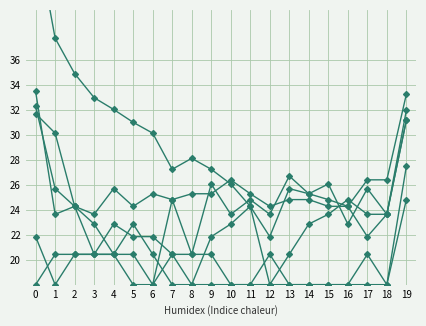

Reading right to left, what are all the values shown in this chart?

col_1: 19=32.0	18=23.6	17=21.8	16=24.3	15=24.8	14=25.3	13=25.7	12=21.8	11=24.3	10=26.1	9=27.2	8=28.1	7=27.2	6=30.1	5=31.0	4=32.0	3=33.0	2=34.9	1=37.7	0=46.3
col_16: 19=31.2	18=23.6	17=25.7	16=22.9	15=26.1	14=25.3	13=26.7	12=23.6	11=24.8	10=23.6	9=26.1	8=20.4	7=24.8	6=18.0	5=18.0	4=20.4	3=20.4	2=20.4	1=18.0	0=21.8
col_4: 19=27.5	18=18.0	17=18.0	16=18.0	15=18.0	14=18.0	13=18.0	12=20.4	11=18.0	10=18.0	9=20.4	8=20.4	7=20.4	6=21.8	5=21.8	4=22.9	3=20.4	2=24.3	1=23.6	0=33.5
col_15: 19=31.2	18=23.6	17=23.6	16=24.8	15=23.6	14=22.9	13=20.4	12=18.0	11=24.3	10=22.9	9=21.8	8=18.0	7=18.0	6=20.4	5=22.9	4=20.4	3=20.4	2=20.4	1=20.4	0=18.0
col_19: 19=33.2	18=26.4	17=26.4	16=24.3	15=24.3	14=24.8	13=24.8	12=24.3	11=25.3	10=26.4	9=25.3	8=25.3	7=24.8	6=25.3	5=24.3	4=25.7	3=23.6	2=24.3	1=25.7	0=32.3
col_5: 19=24.8	18=18.0	17=20.4	16=18.0	15=18.0	14=18.0	13=18.0	12=18.0	11=18.0	10=18.0	9=18.0	8=18.0	7=20.4	6=18.0	5=20.4	4=20.4	3=22.9	2=24.3	1=30.1	0=31.7